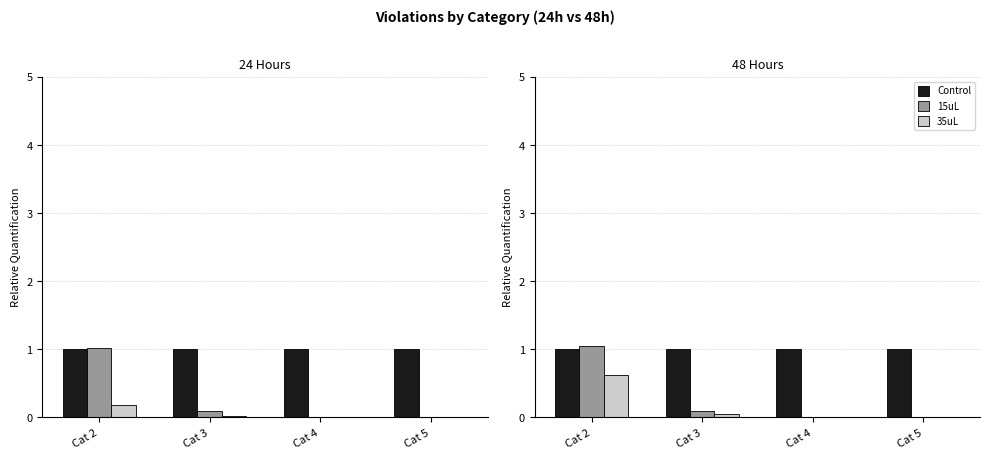

What is the maximum value for 15uL?

1.1